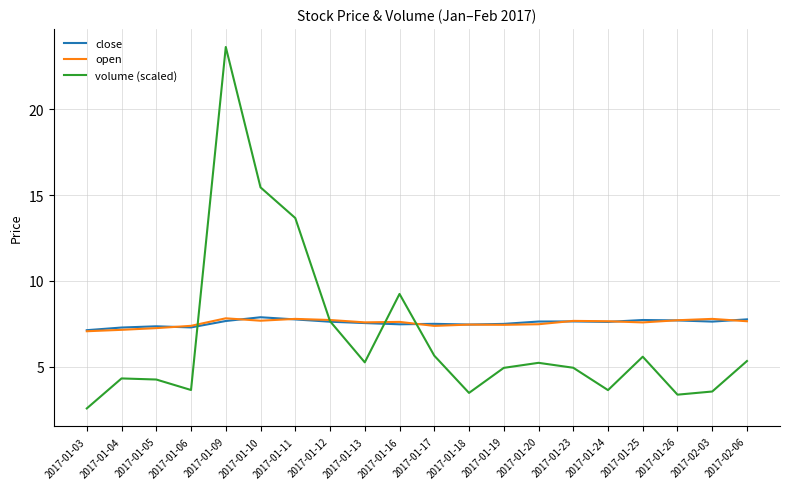

What is the difference between the highest and lowest values at 2017-01-25?

2.1